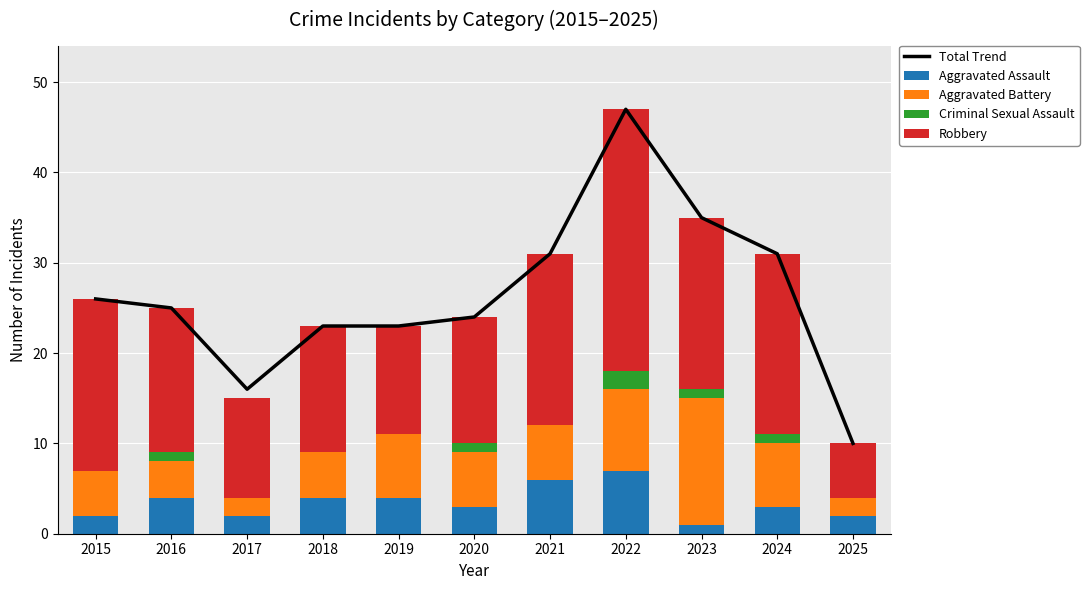

At which label is Aggravated Assault closest to 4?

2016